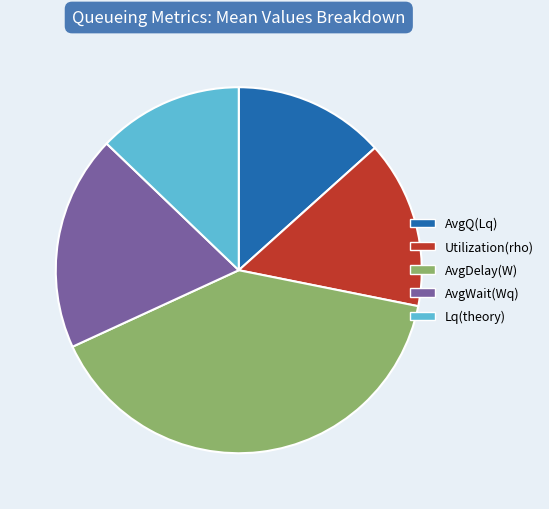

Is the sum of AvgDelay(W) and Utilization(rho) greater than half?

Yes